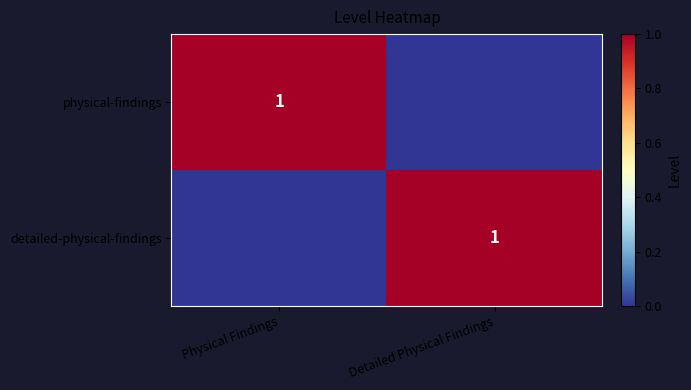

Is it true that detailed-physical-findings equals 1 at Detailed Physical Findings?

True